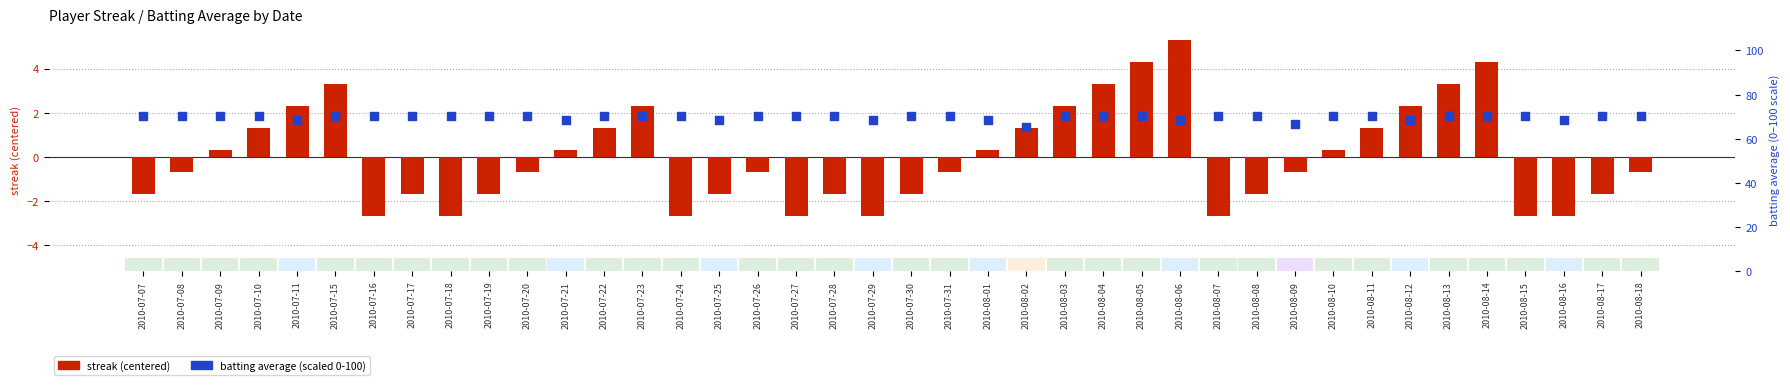

Which series has the largest total across all categories?

batting average (scaled 0-100)